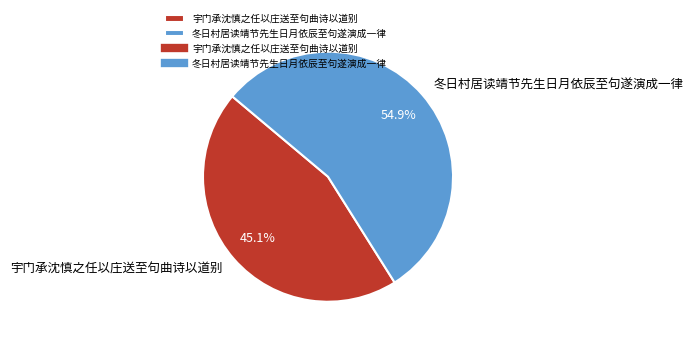

Rank the categories by value from highest to lowest.

冬日村居读靖节先生日月依辰至句遂演成一律, 宇门承沈慎之任以庄送至句曲诗以道别